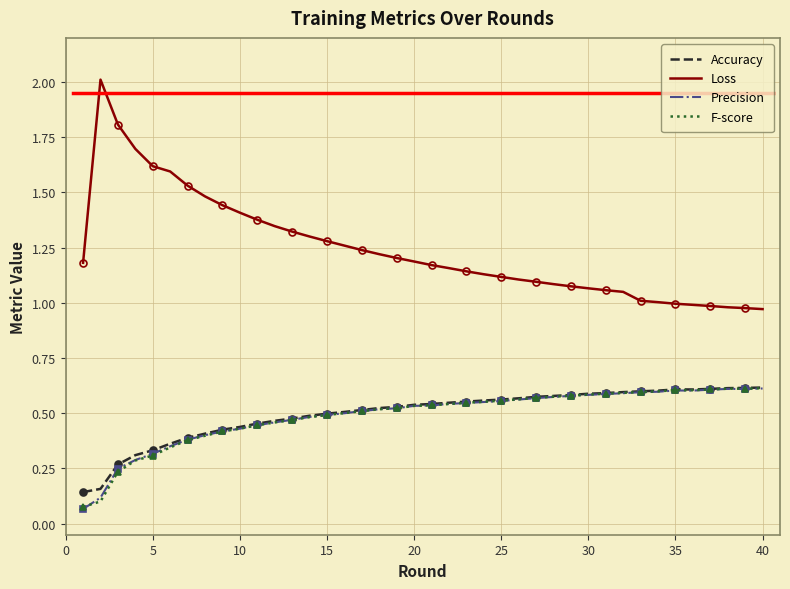

True or false: Accuracy and F-score intersect in this chart.

False